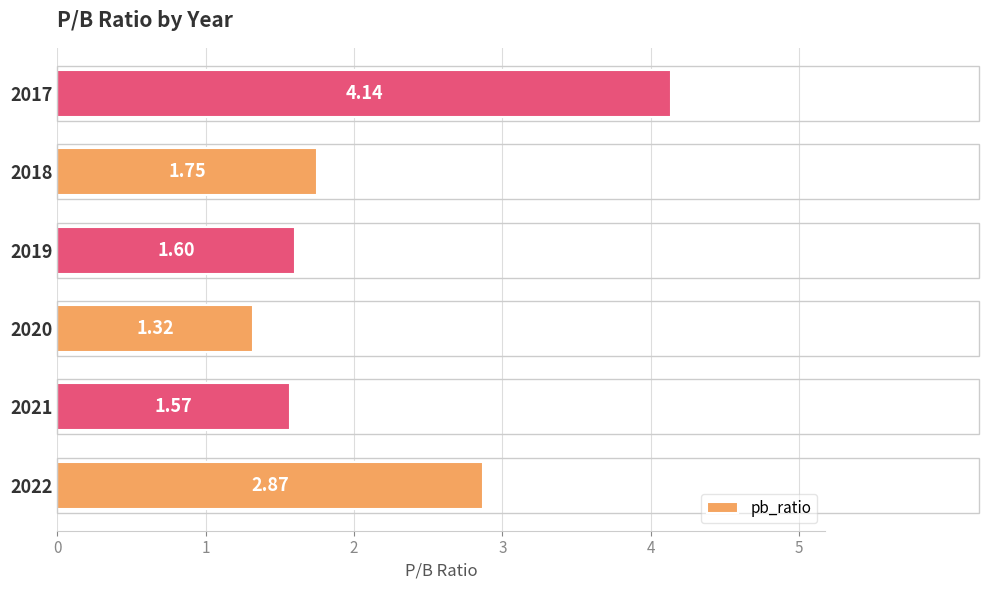

Count the number of data series in this chart.

1